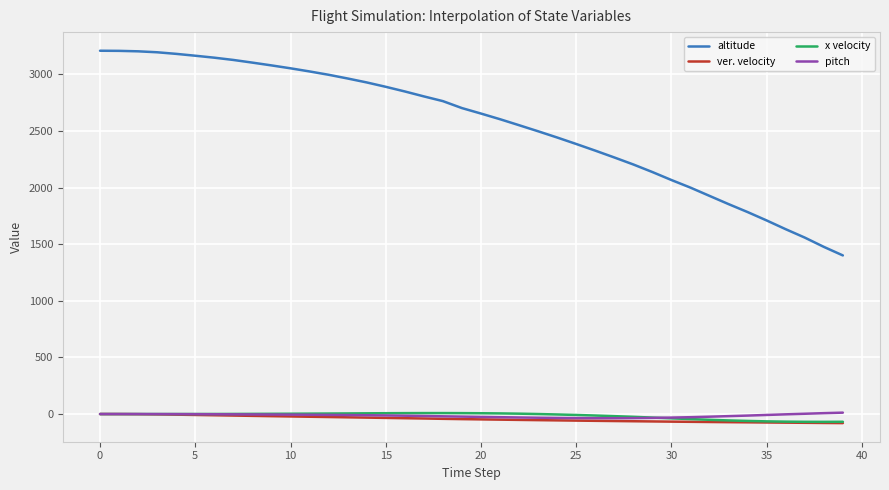

What is the smallest value displayed?

-79.9